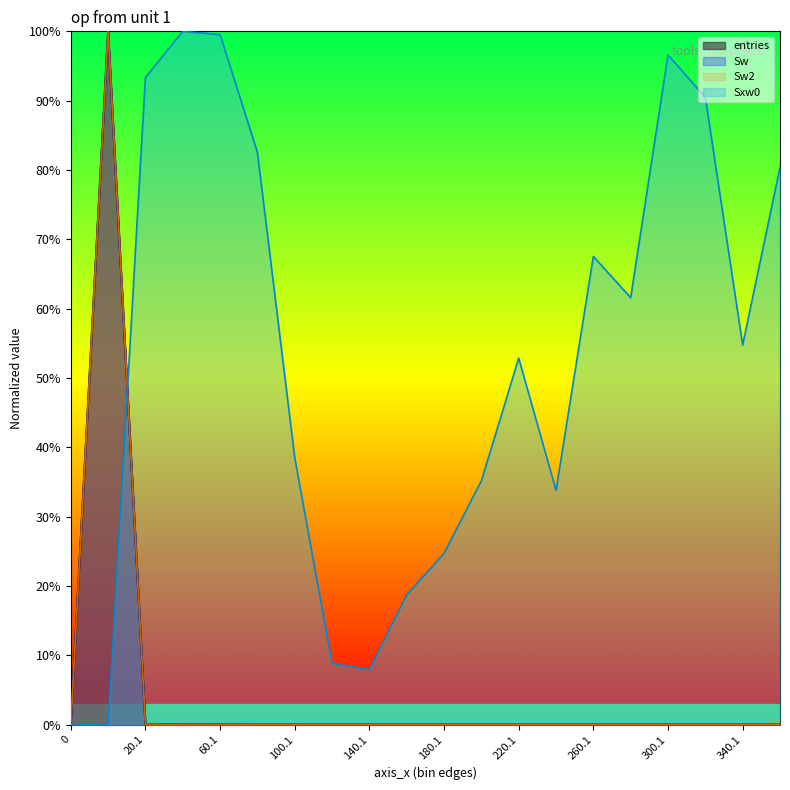

True or false: entries and Sxw0 intersect in this chart.

True